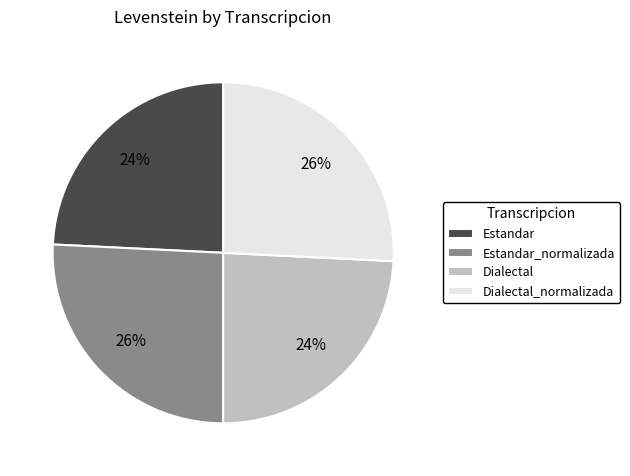

What percentage is the Dialectal slice, to the nearest percent?

24%